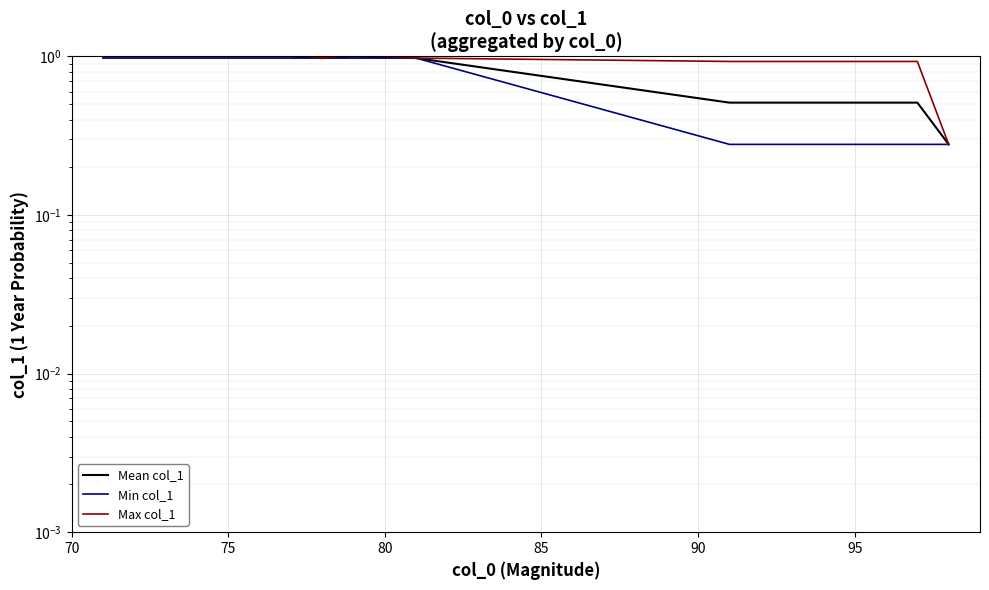

Is this an area chart (filled region under the line)?

No